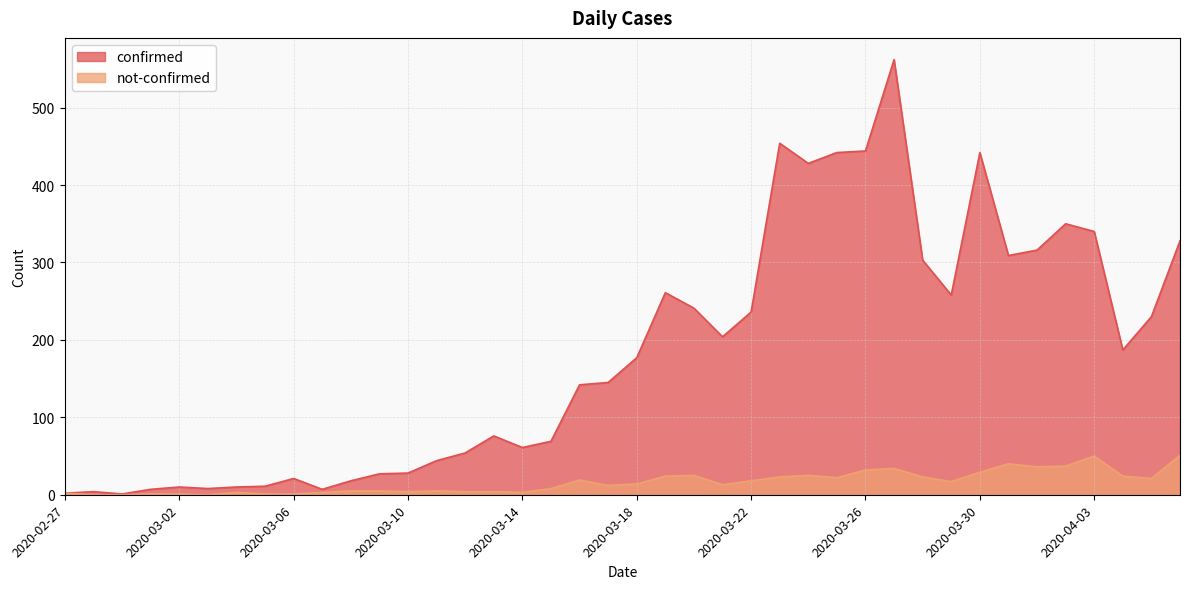

The confirmed series shows 6 at 2020-03-05. True or false?

False